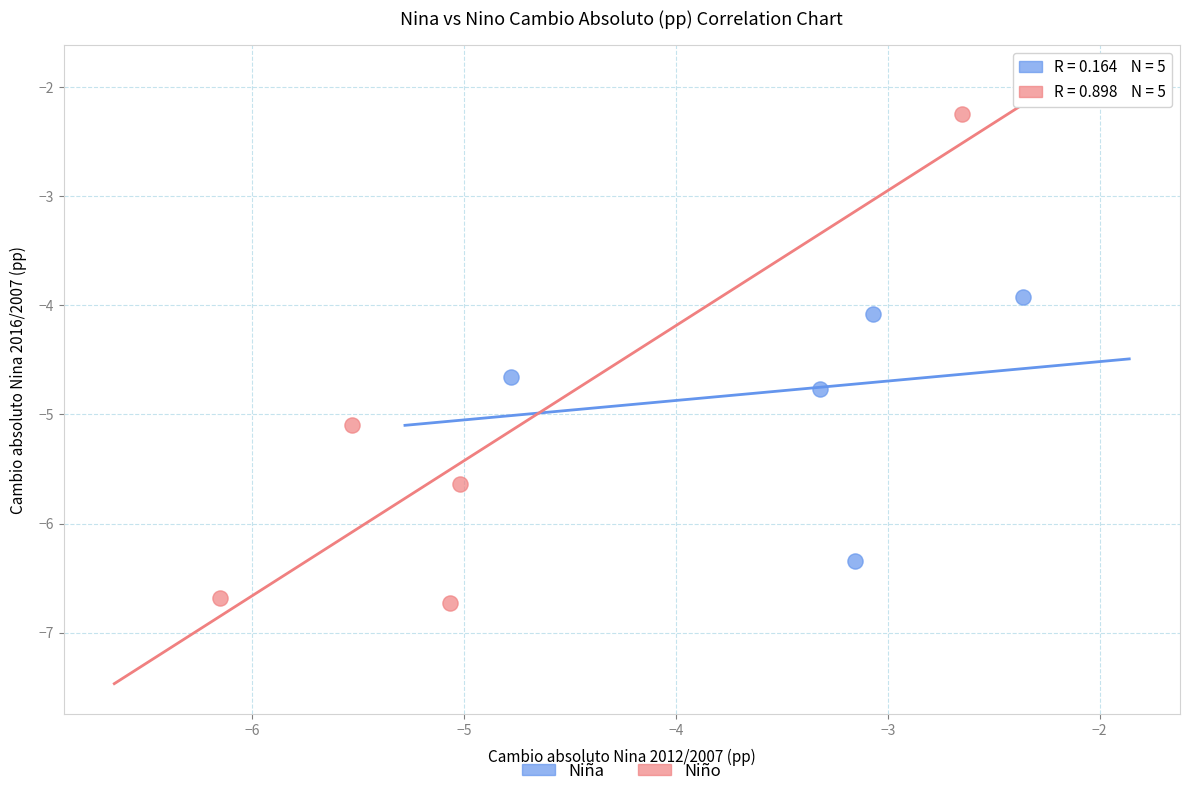

Which series reaches the maximum Y coordinate?

Niño